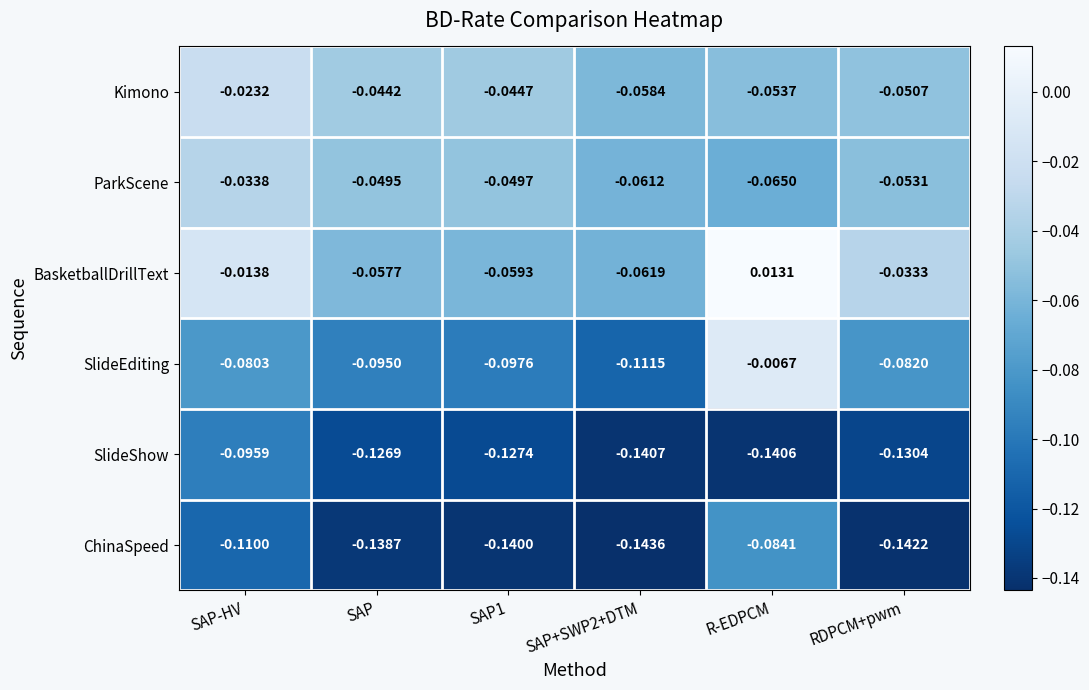

At which label does ChinaSpeed reach its peak?

R-EDPCM